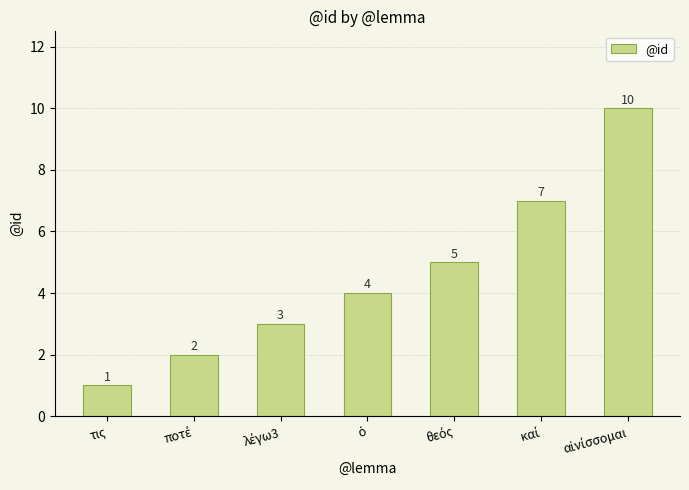

Reading left to right, what are all the values shown in this chart?

1	2	3	4	5	7	10